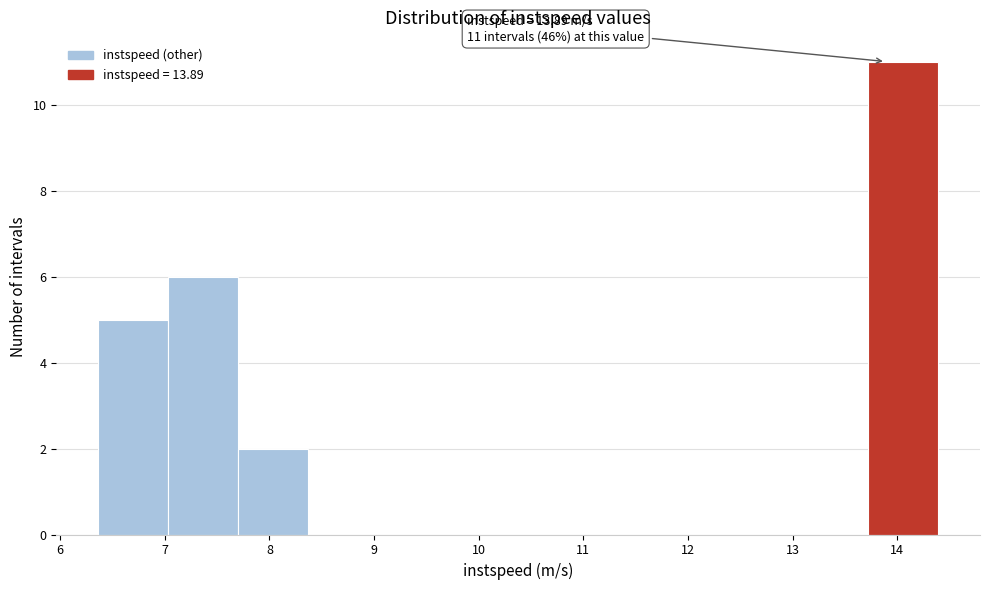

Over which range of the x-axis is the bar tallest?

13.7 to 14.4